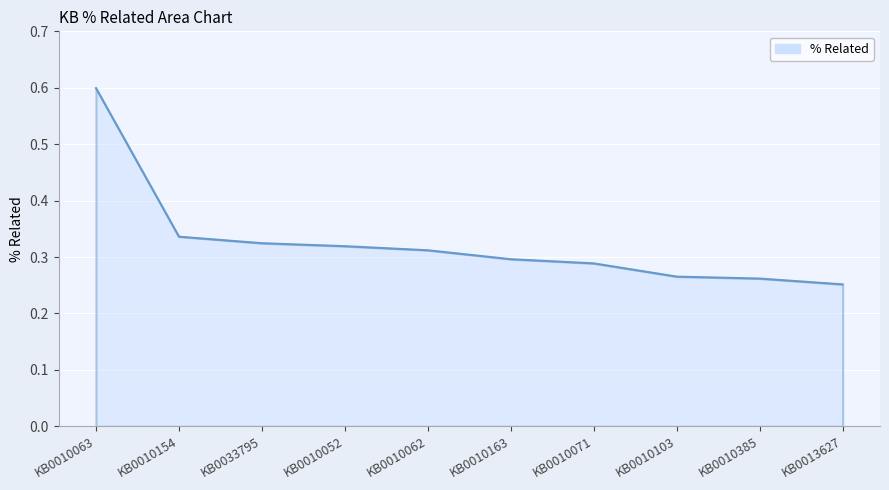

How many series are shown in this chart?

1